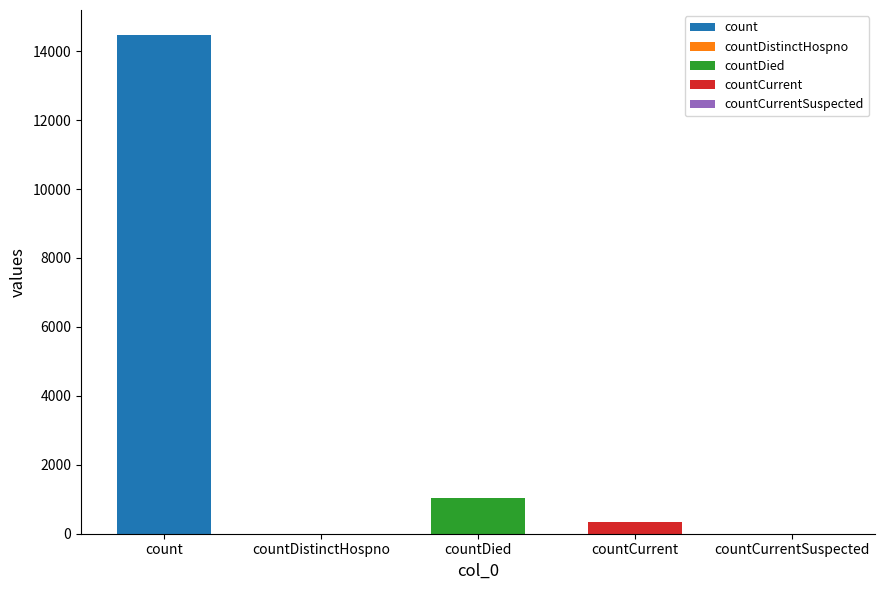

The value at countDied is 408. True or false?

False